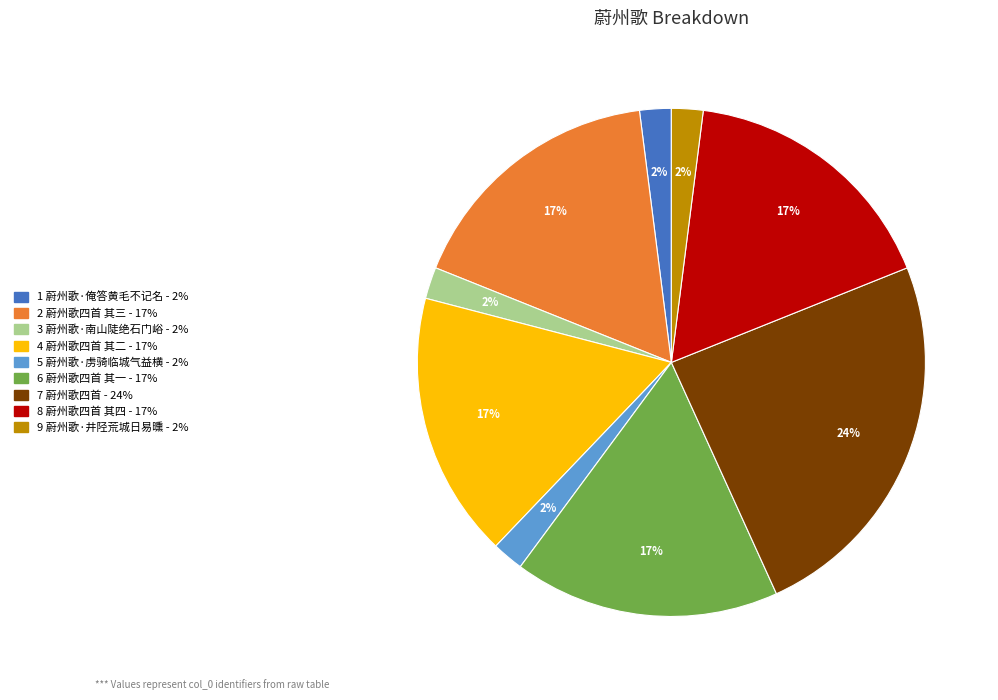

How many segments does this pie chart have?

9